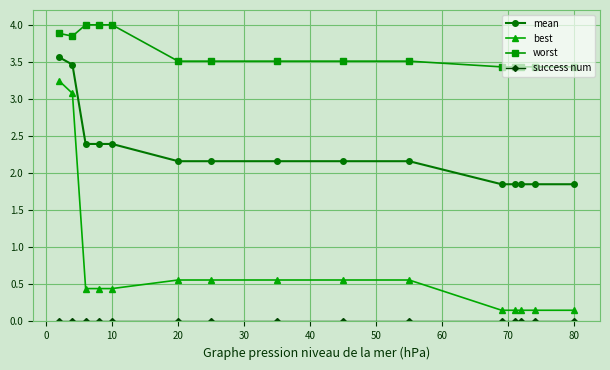

True or false: mean and best intersect in this chart.

False